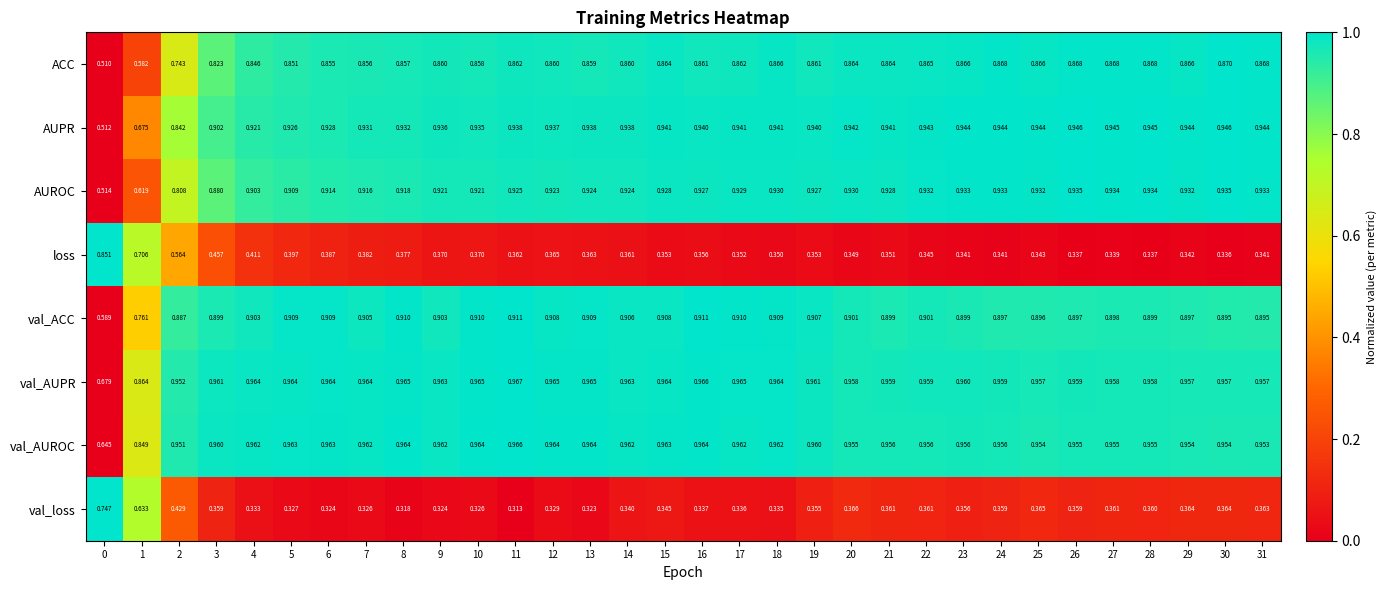

At 28, list the series in order from smallest to largest.

loss, val_loss, ACC, val_ACC, AUROC, AUPR, val_AUROC, val_AUPR